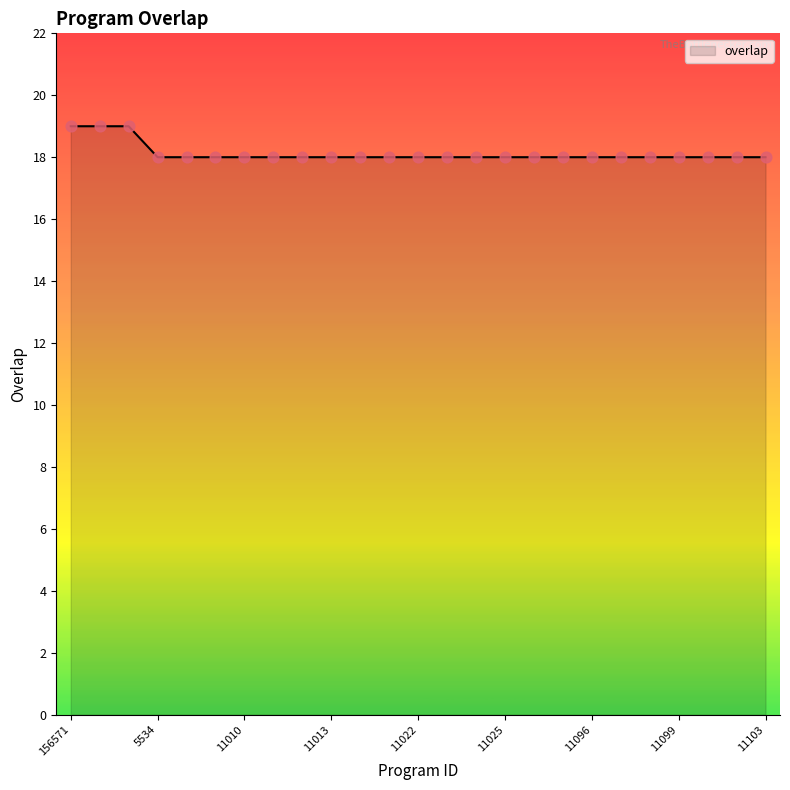

What is the smallest value displayed?

18